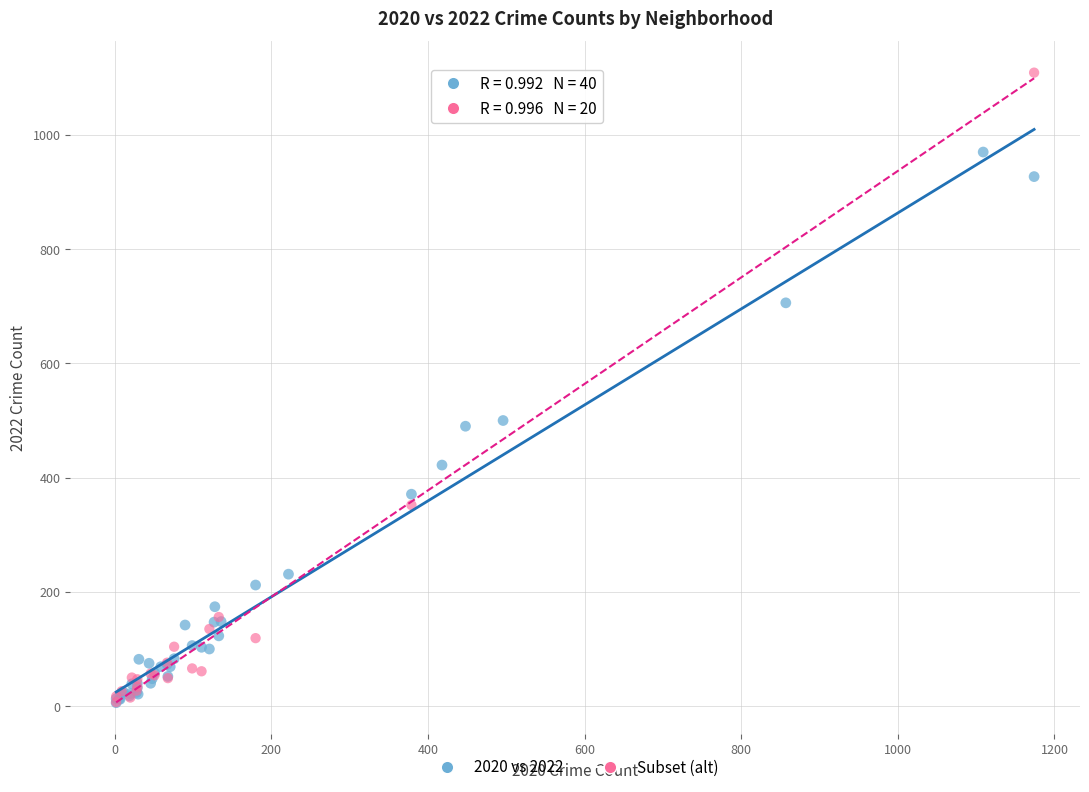

Which series reaches the maximum Y coordinate?

Subset (alt)